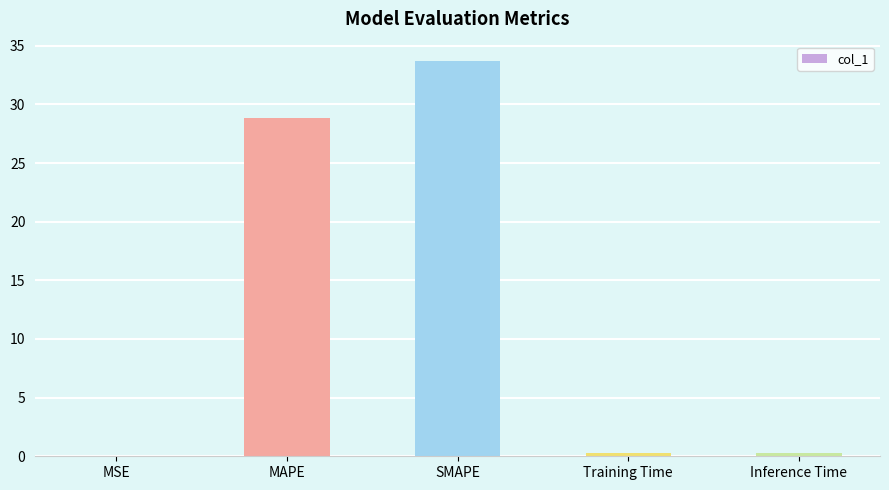

True or false: the data shows 28.8 at MAPE.

True